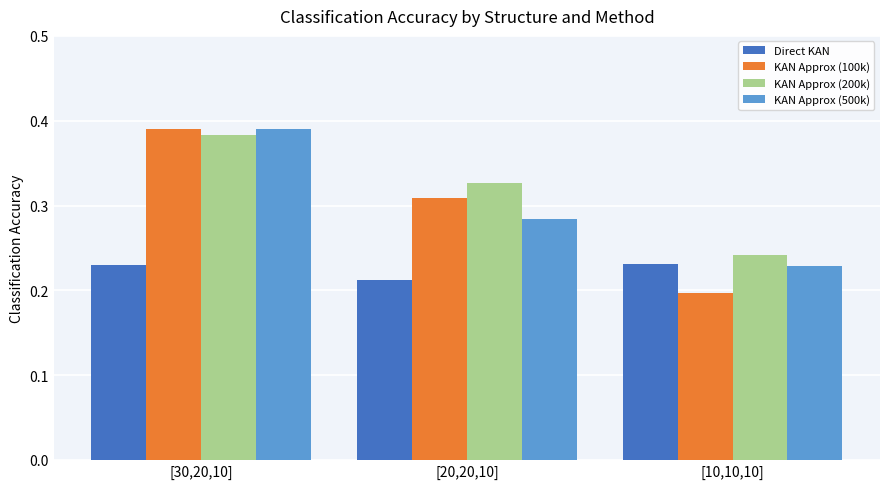

At which label does KAN Approx (500k) reach its peak?

[30,20,10]